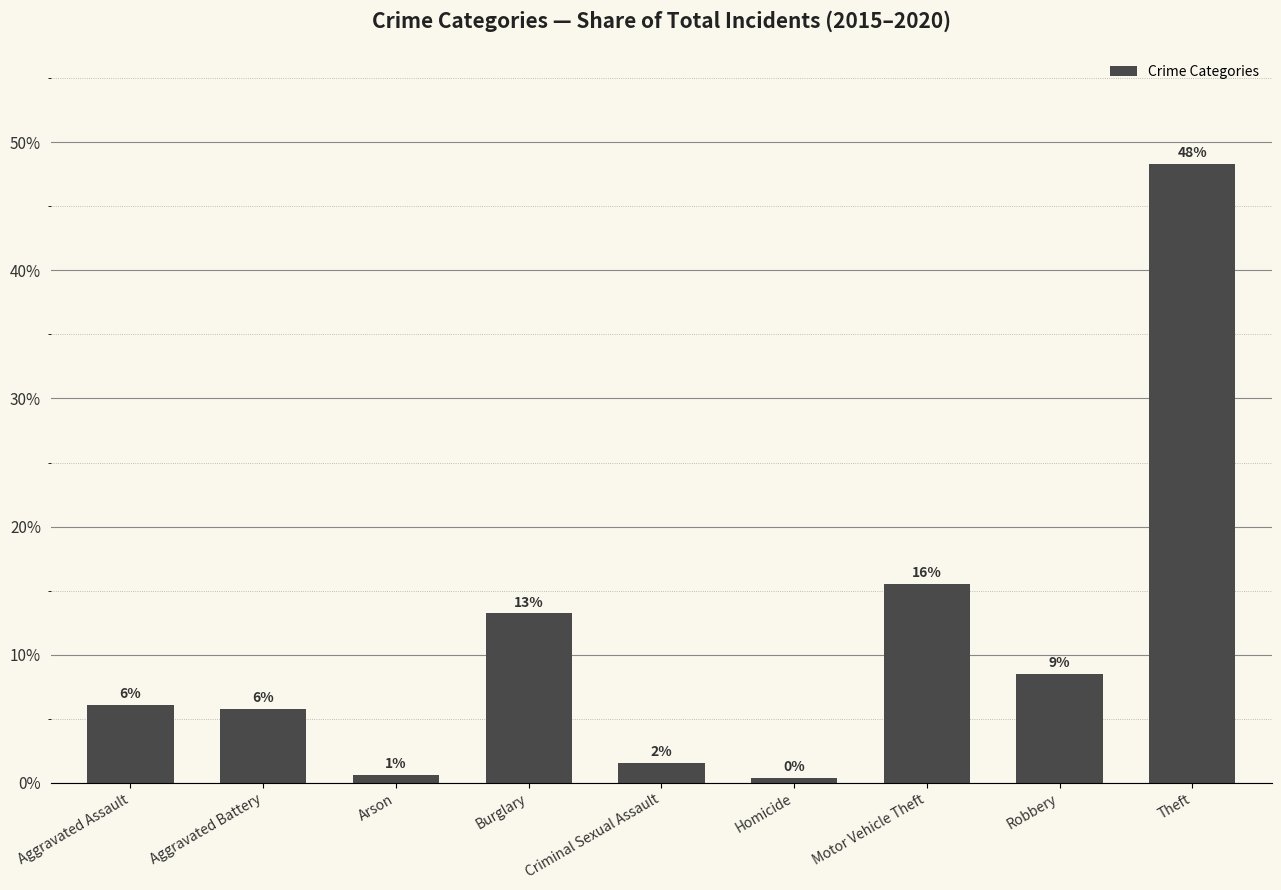

Are the bars horizontal?

No